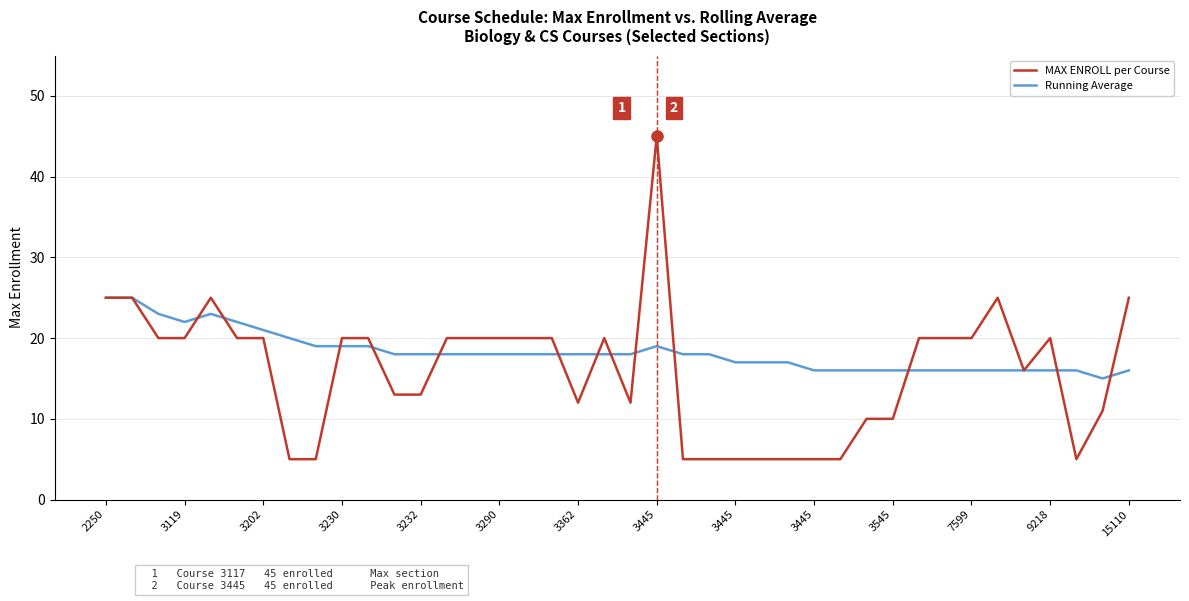

At how many categories does at least one series exceed 36?

1